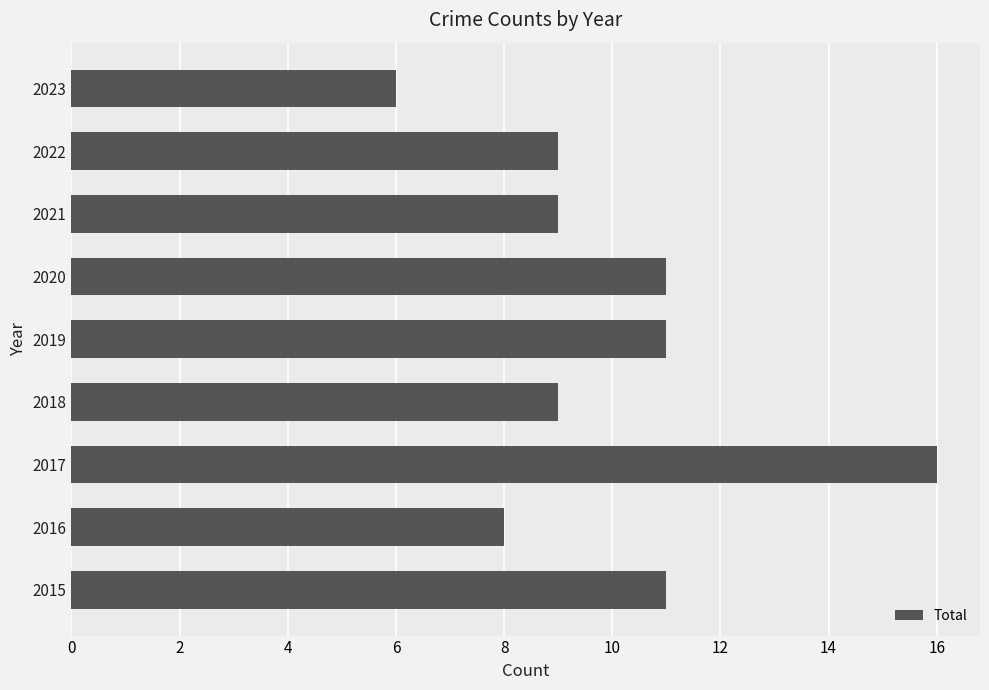

Reading bottom to top, transcribe all the data shown in this chart.

2015=11	2016=8	2017=16	2018=9	2019=11	2020=11	2021=9	2022=9	2023=6